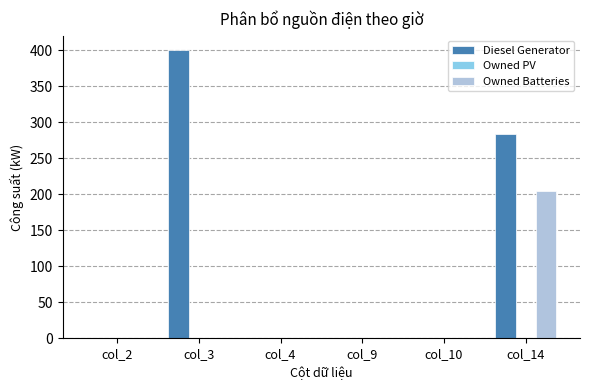

Count the Diesel Generator values in the range 0 to 283.

5